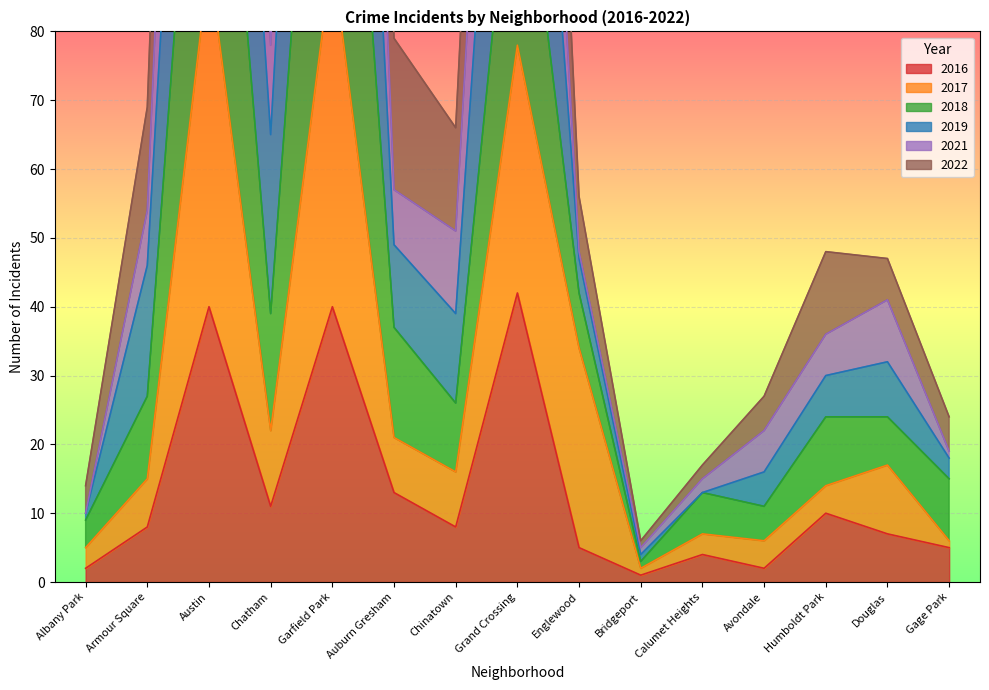

True or false: 2016 has a value of 42 at Grand Crossing.

True